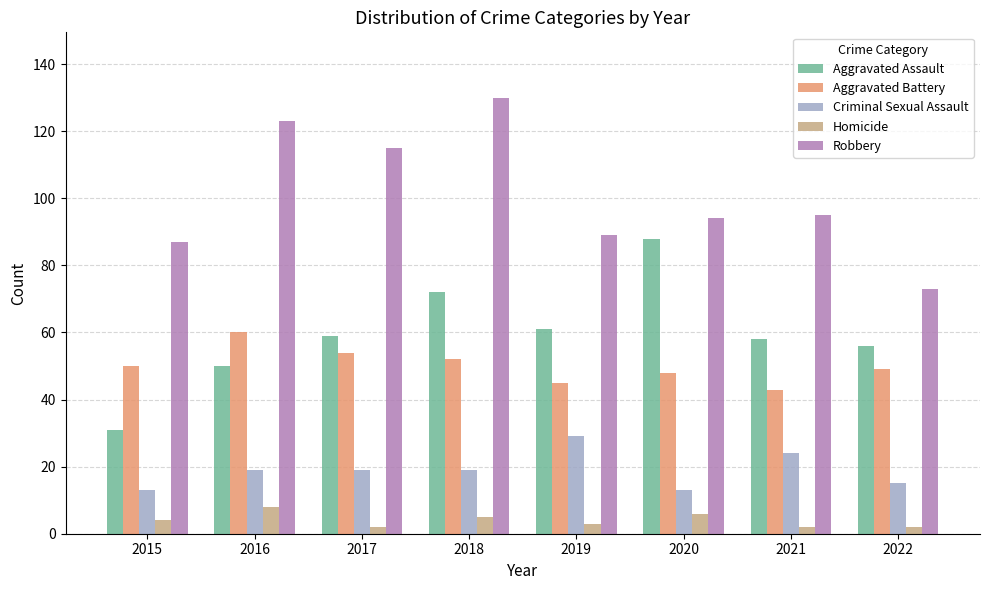

How many categories are shown in the chart?

8